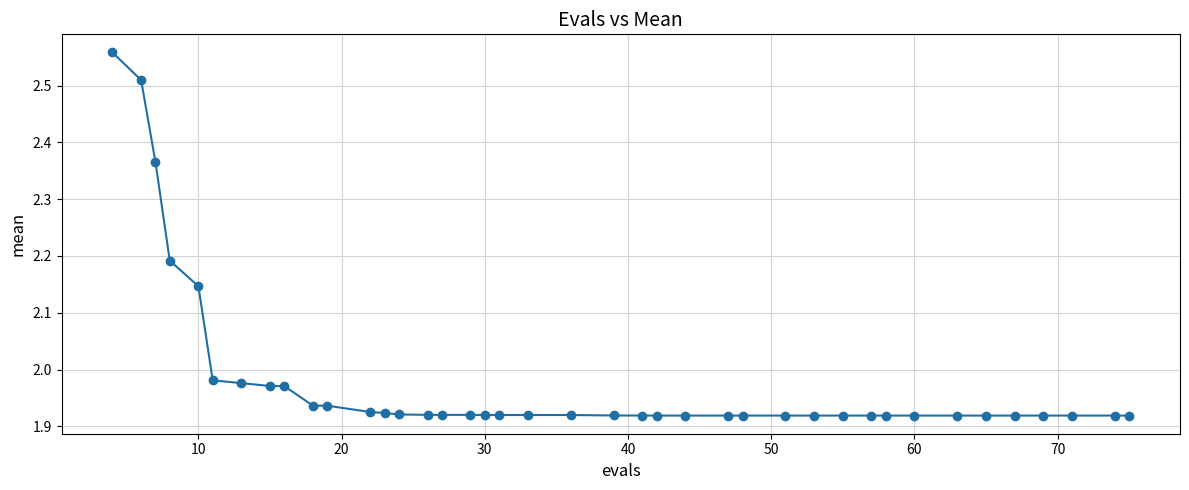

What is the difference between the maximum and minimum values?

0.6